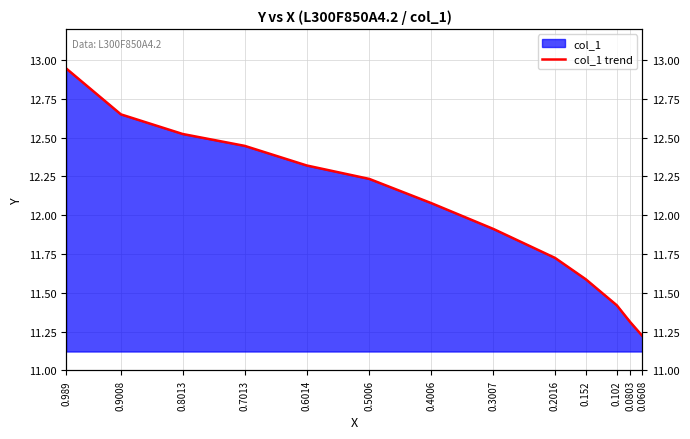

How many values are below 12?

6